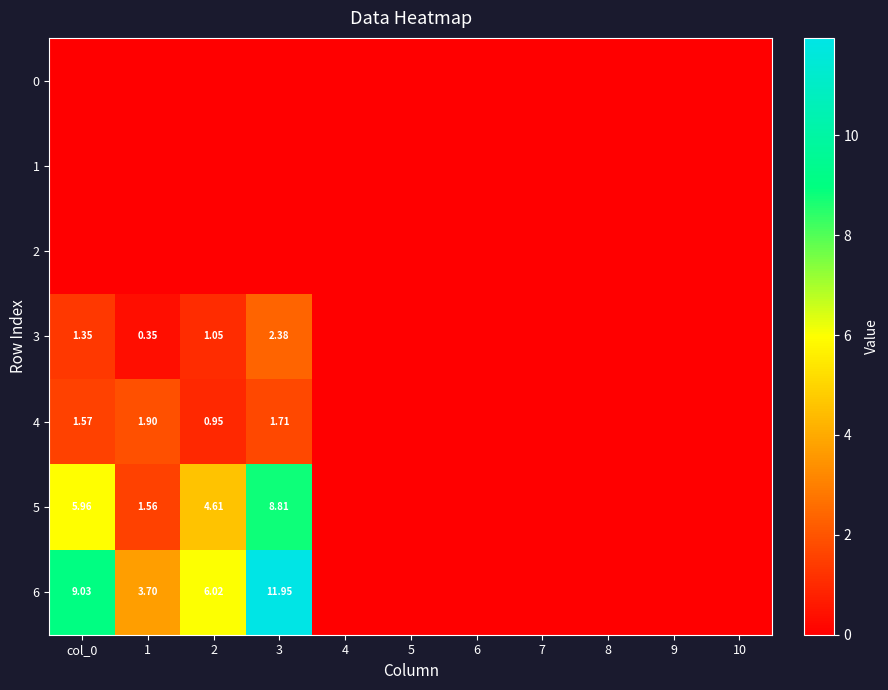

Read the 4 value at col_0.

1.6